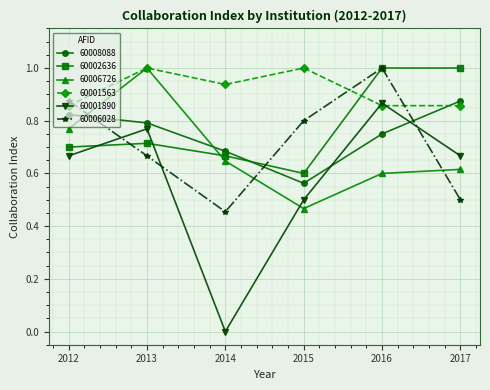

List the labels in order of 60006028 value, largest first.

2016, 2012, 2015, 2013, 2017, 2014